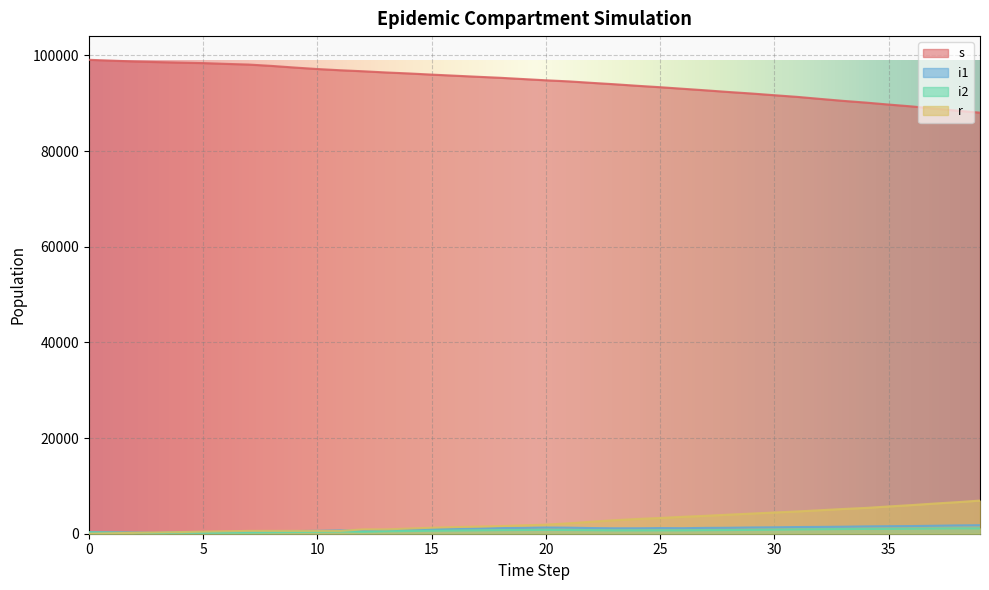

Rank the series by their maximum value, from highest to lowest.

s, r, i1, i2